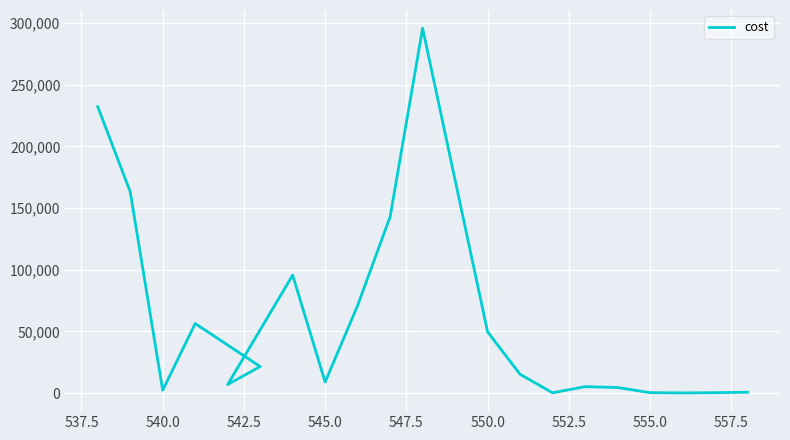

What is the sum of all values?

1172486.2